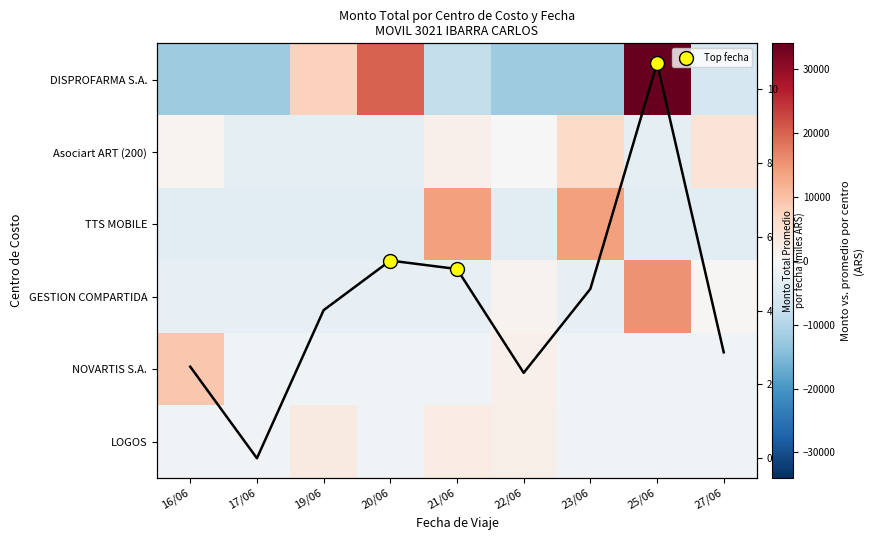

What is the difference between the Asociart ART (200) values at 16/06 and 27/06?

3595.0